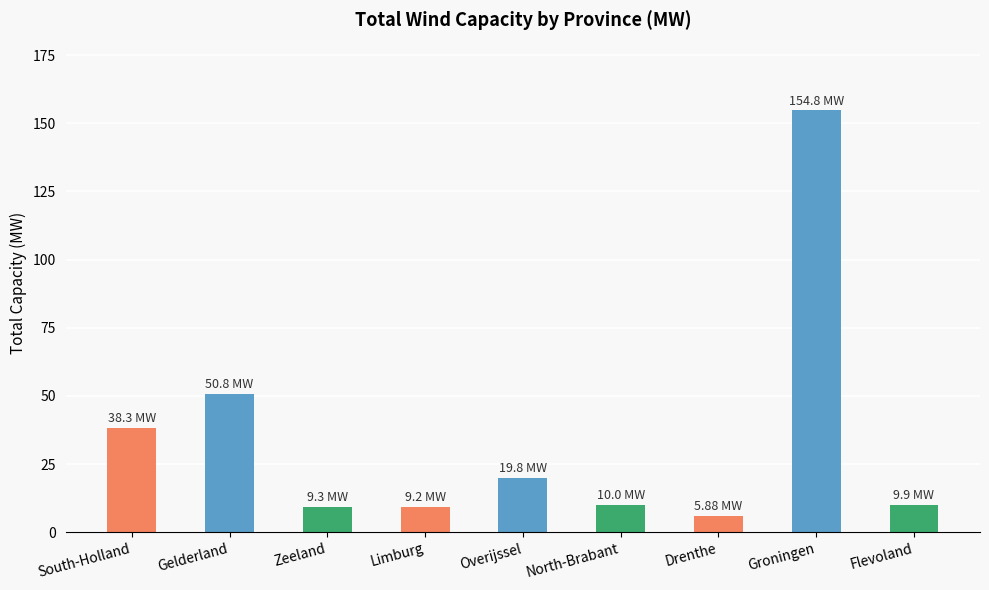

The value at South-Holland is 38.3. True or false?

True